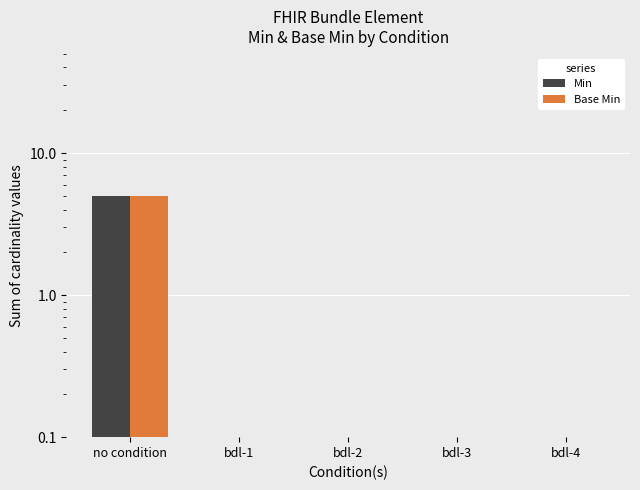

How many Base Min values are between 0 and 1?

4